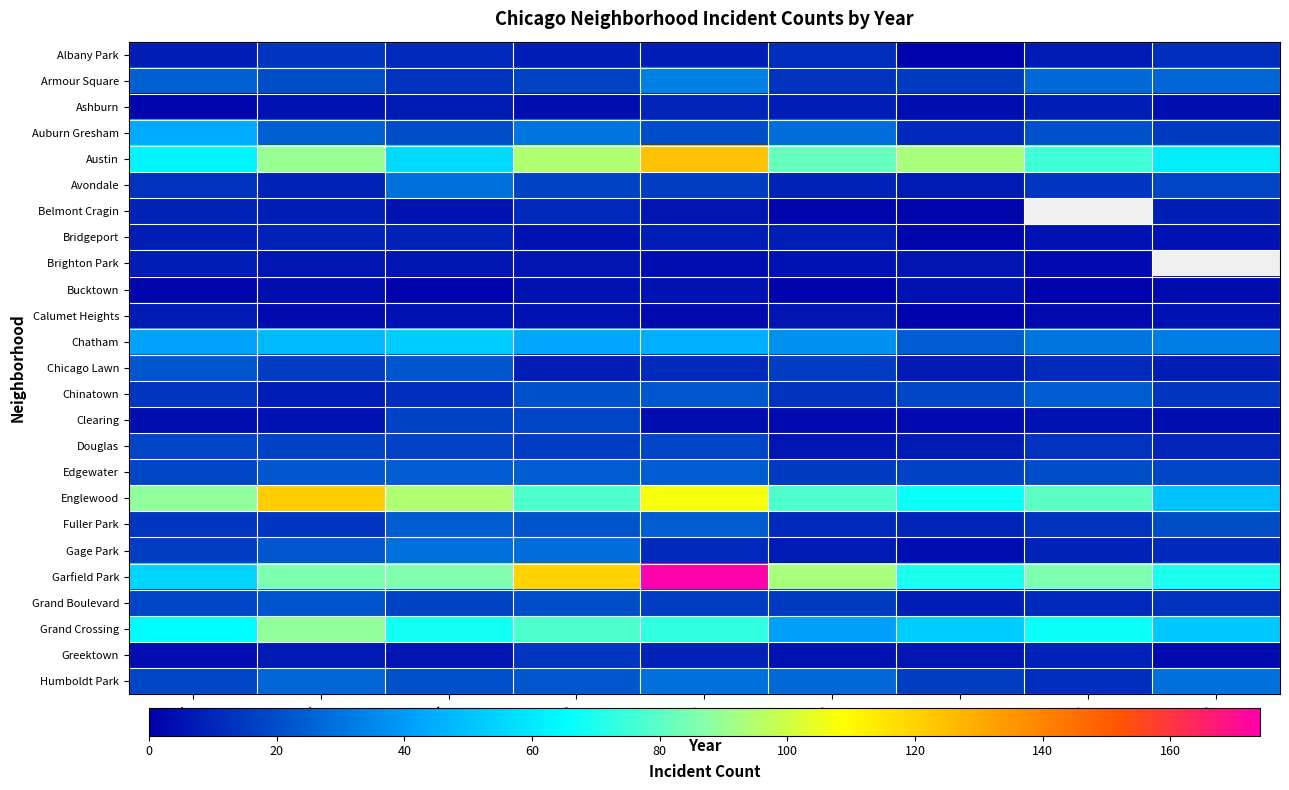

Which series has the widest spread of values?

Garfield Park